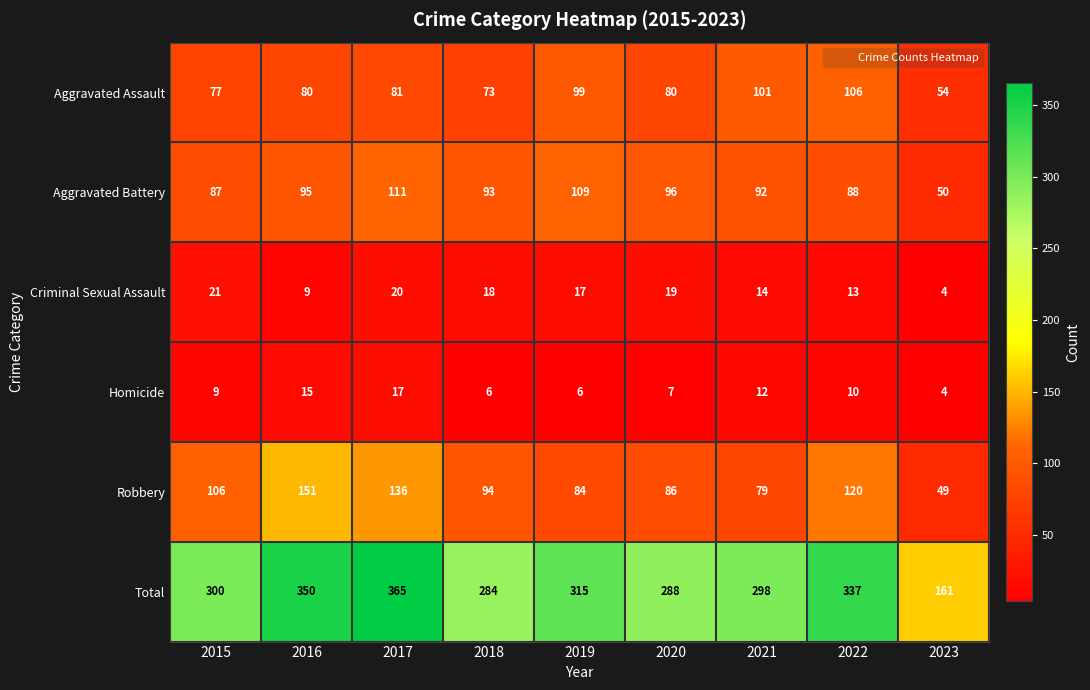

What is the approximate value of Robbery at 2018?

94